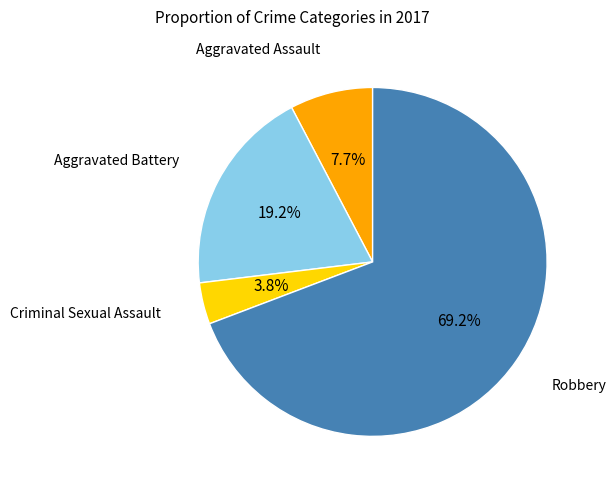

The Aggravated Assault slice represents 8% of the pie. True or false?

True